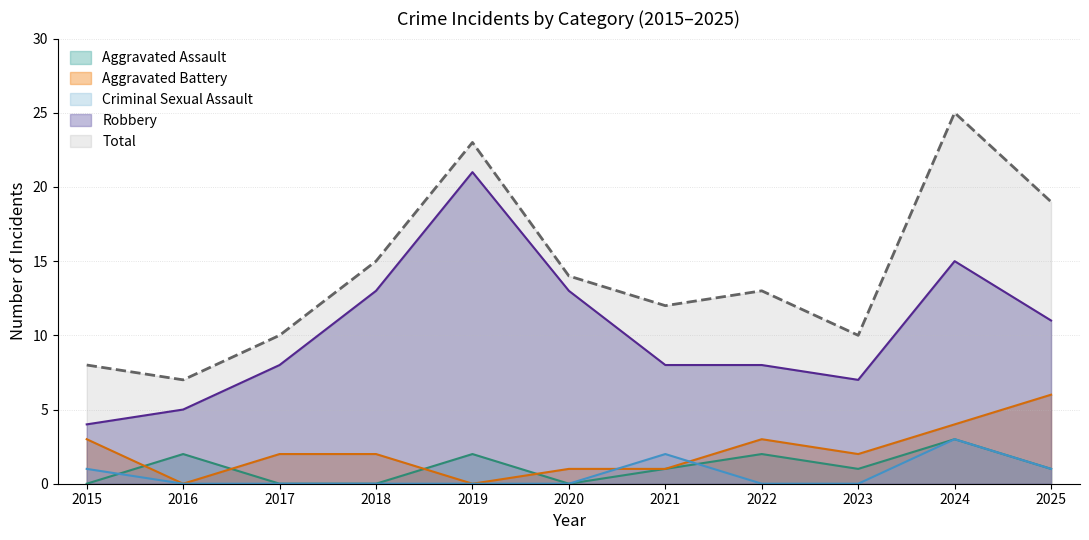

Reading right to left, what are all the values shown in this chart?

Aggravated Assault: 2025=1	2024=3	2023=1	2022=2	2021=1	2020=0	2019=2	2018=0	2017=0	2016=2	2015=0
Aggravated Battery: 2025=6	2024=4	2023=2	2022=3	2021=1	2020=1	2019=0	2018=2	2017=2	2016=0	2015=3
Criminal Sexual Assault: 2025=1	2024=3	2023=0	2022=0	2021=2	2020=0	2019=0	2018=0	2017=0	2016=0	2015=1
Robbery: 2025=11	2024=15	2023=7	2022=8	2021=8	2020=13	2019=21	2018=13	2017=8	2016=5	2015=4
Total: 2025=19	2024=25	2023=10	2022=13	2021=12	2020=14	2019=23	2018=15	2017=10	2016=7	2015=8